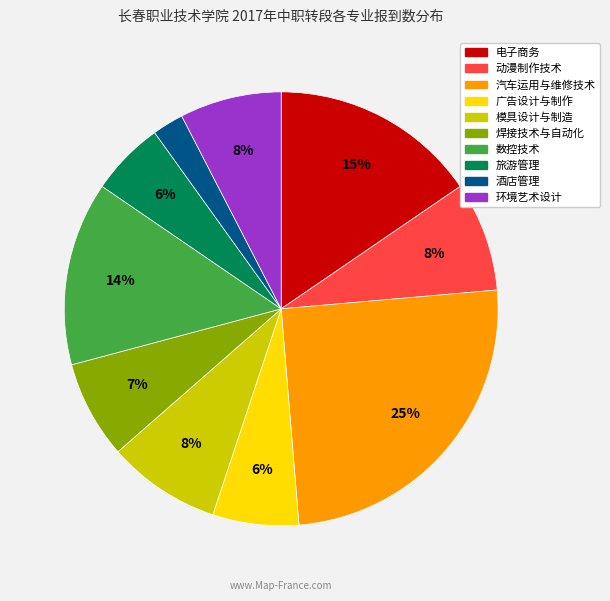

To the nearest percent, what percentage of the pie is 动漫制作技术?

8%